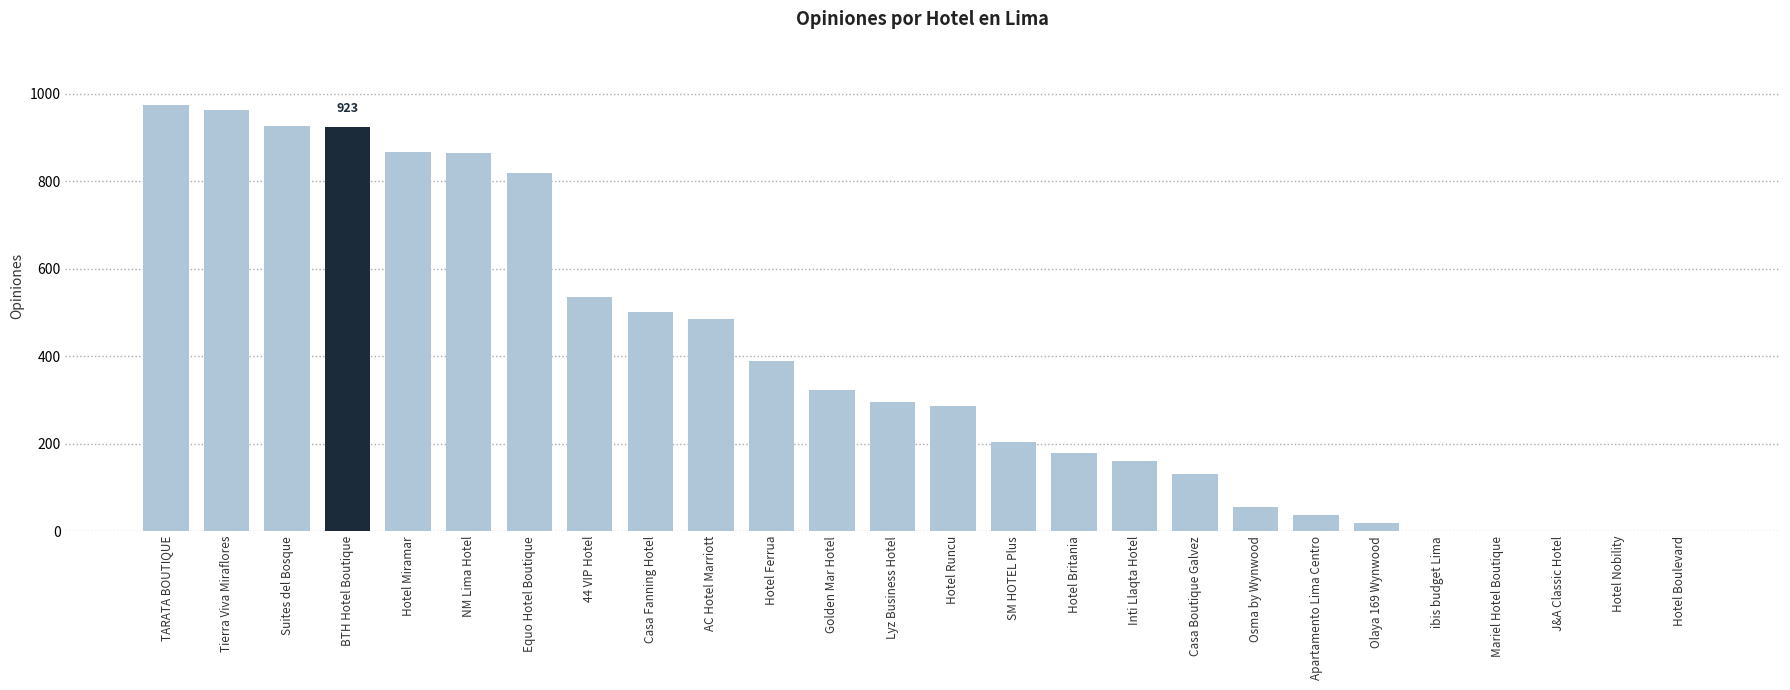

Read the value at Inti Llaqta Hotel, to the nearest 50.

150